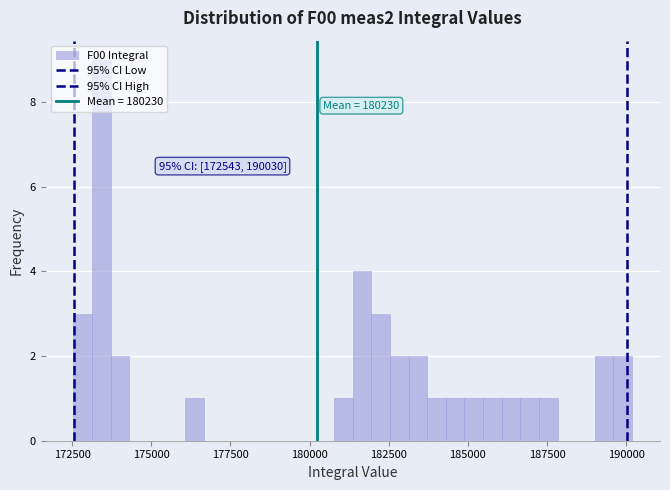

Around what value on the x-axis is the tallest bar? Give the approximate position of its centre, as read against the axis.

173500